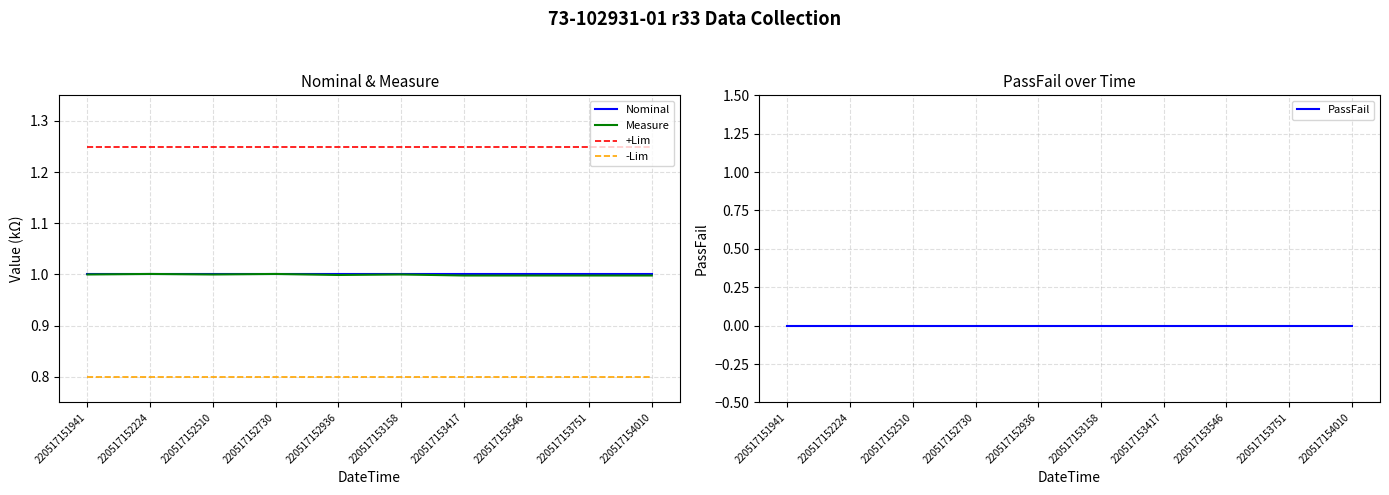

What is the total value across all series at 220517152936?

4.0